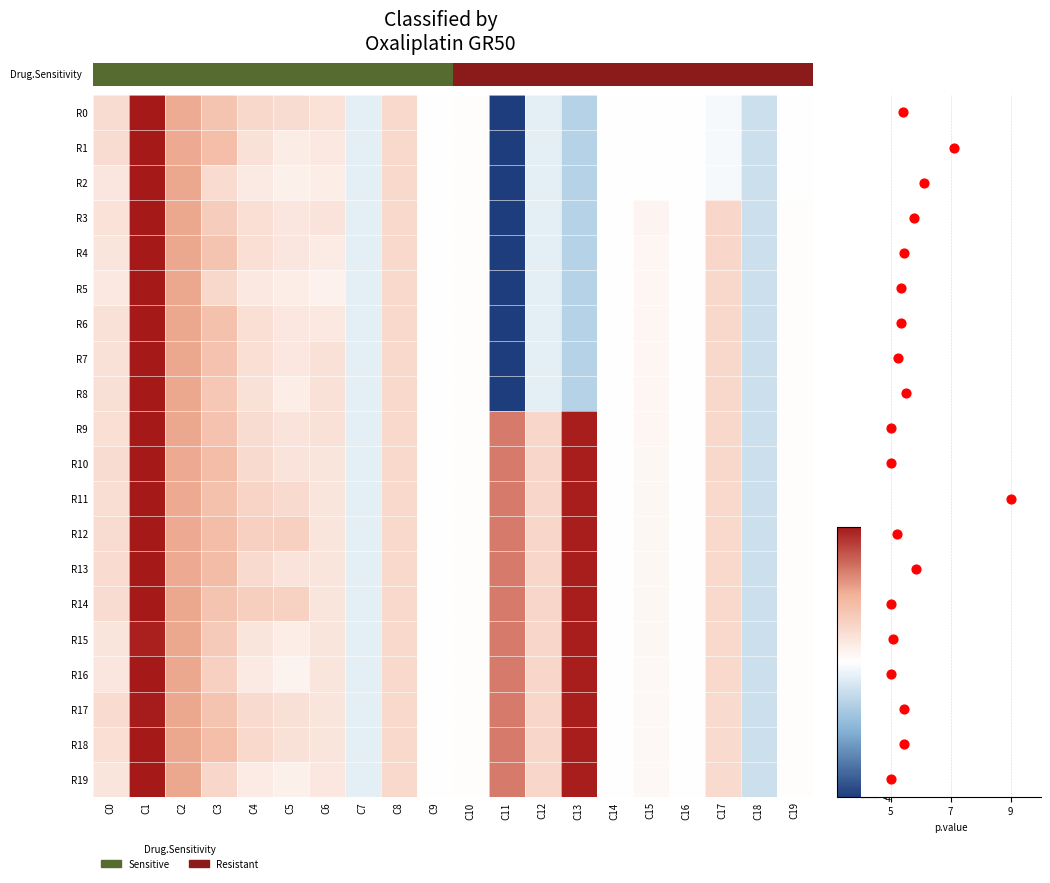

Is it true that R6 equals 0.0 at C15?

False